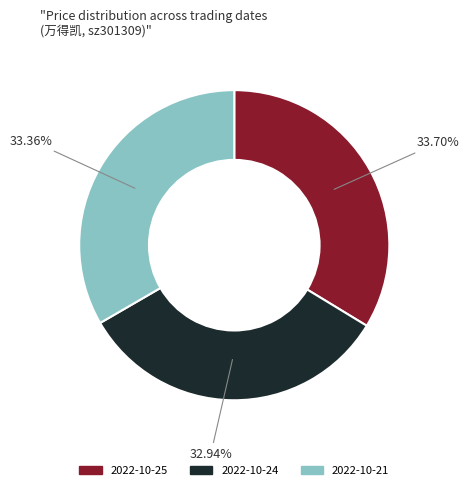

Combined, do 2022-10-25 and 2022-10-21 account for over 50%?

Yes